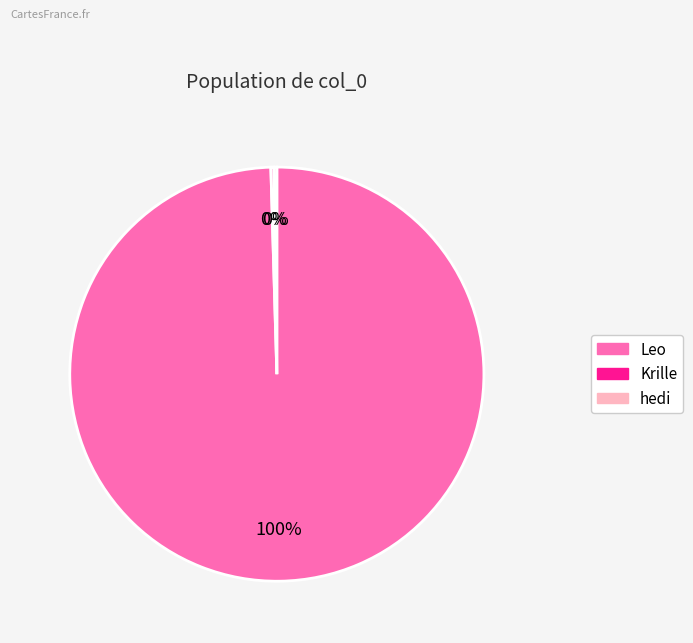

The Leo slice represents 100% of the pie. True or false?

True